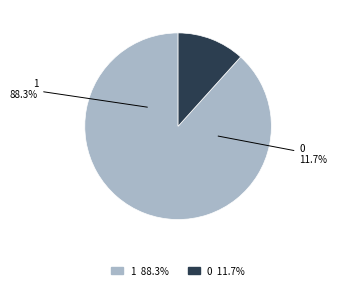

How much of the chart is everything except 0?

88.3%